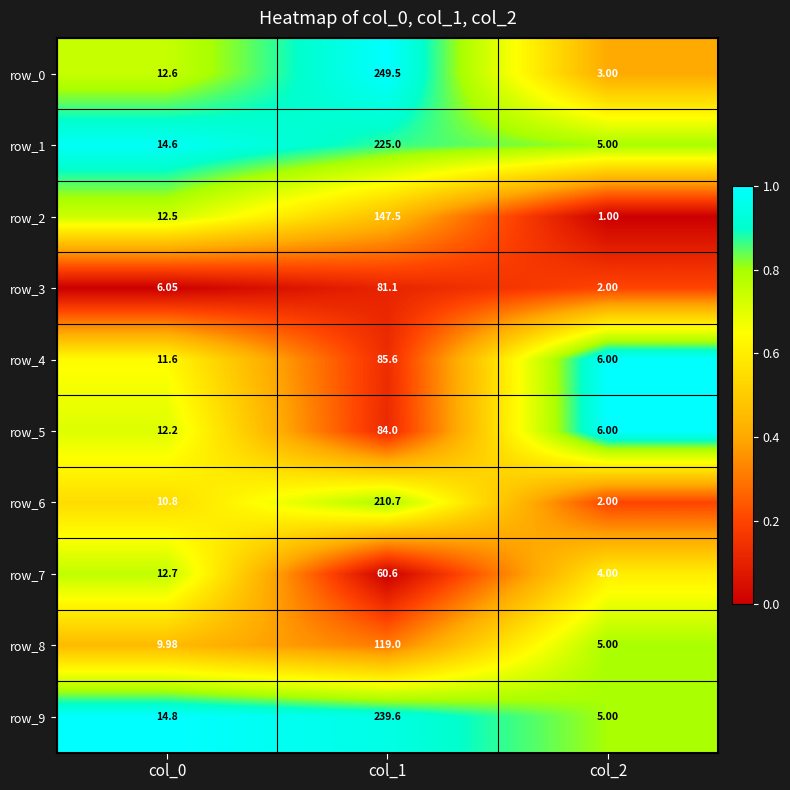

At which category is the sum across all series the highest?

col_1